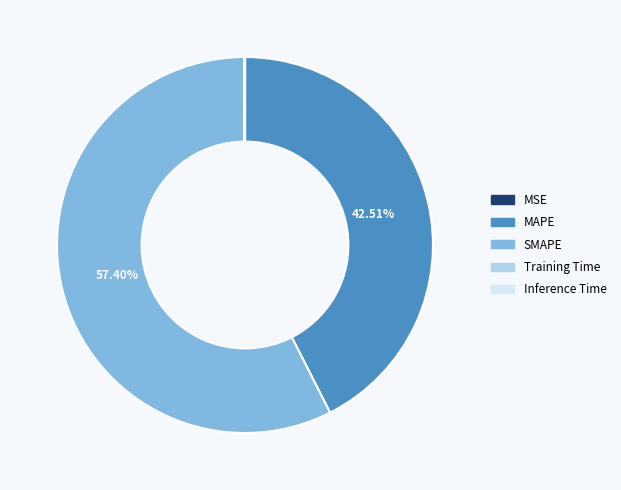

Is there any slice that represents more than half of the pie?

Yes